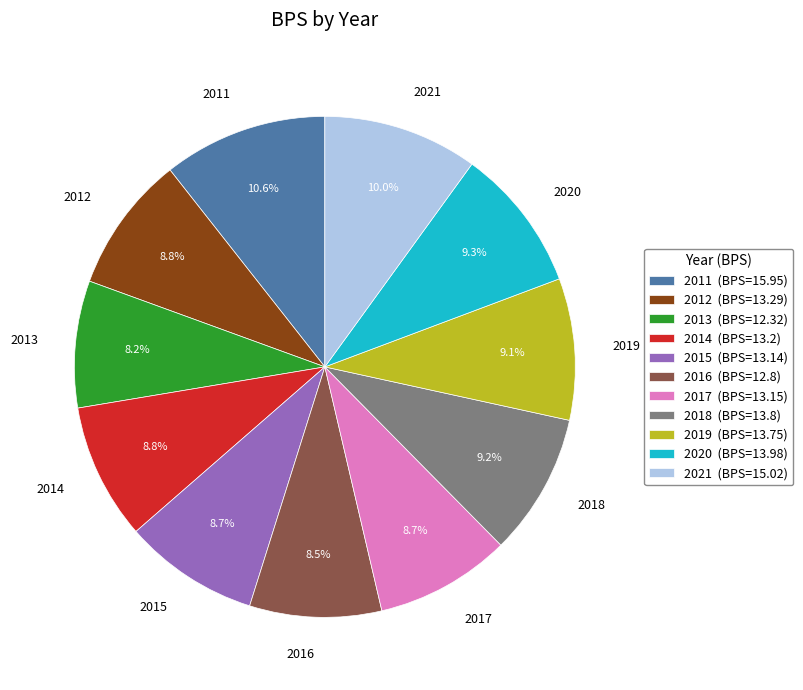

How many slices are in this pie chart?

11